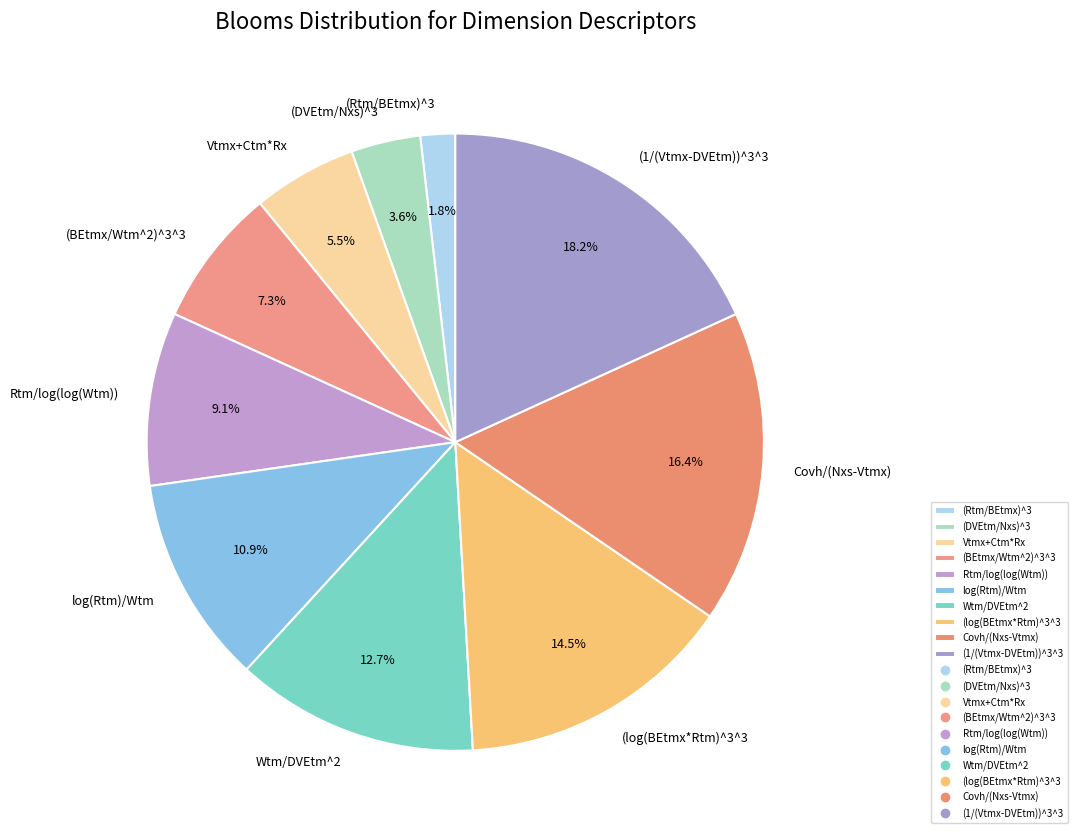

To the nearest percent, what portion does (BEtmx/Wtm^2)^3^3 represent?

7%